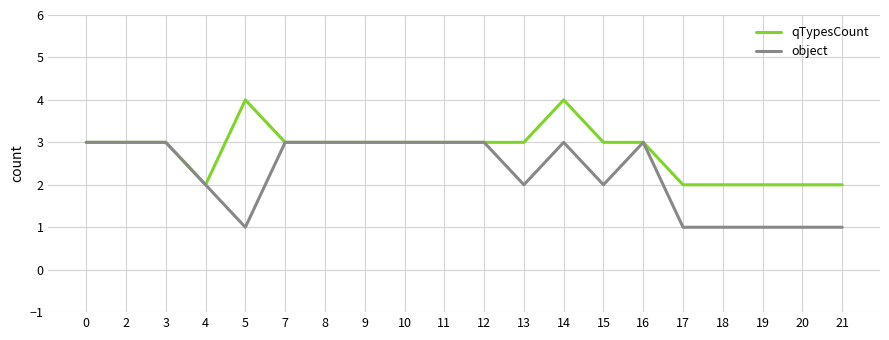

The value of object at 9 is 3. True or false?

True